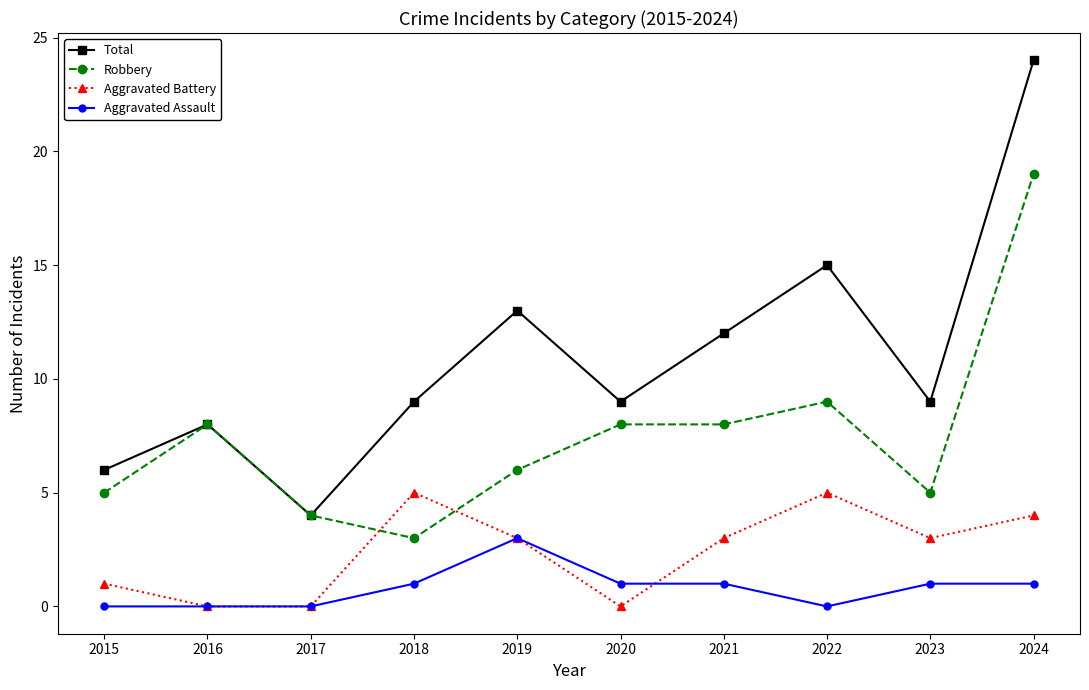

True or false: Aggravated Assault and Robbery intersect in this chart.

False